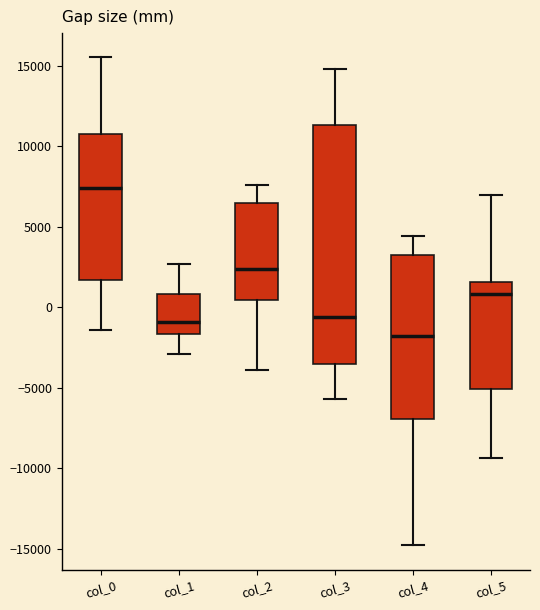

Where does the lower whisker of the box for col_1 end on the y-axis? The values are not printed on the chart, so give them approximately, as read against the axis.

-3000